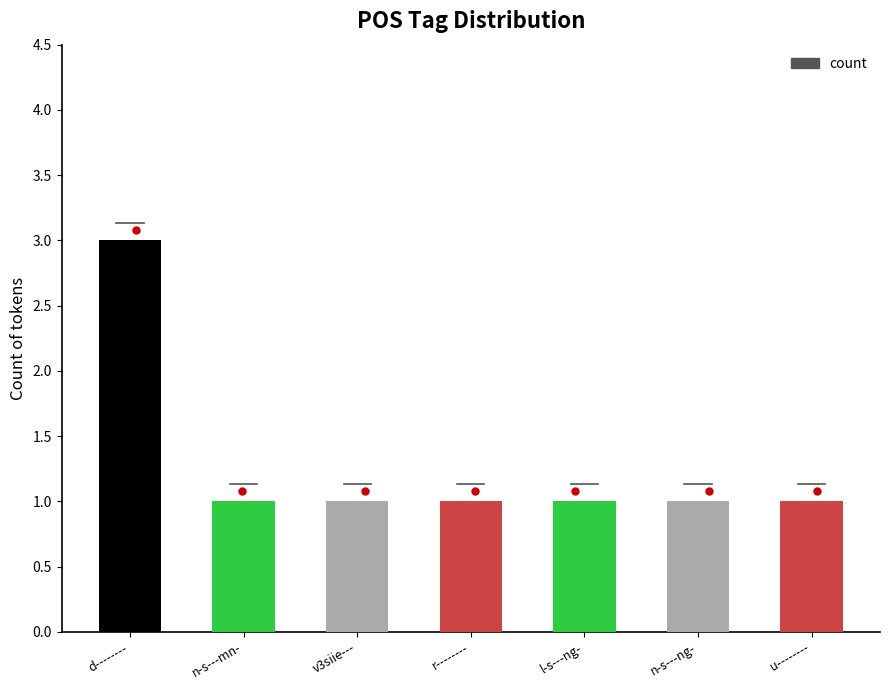

What position from the right is n-s---mn-?

6